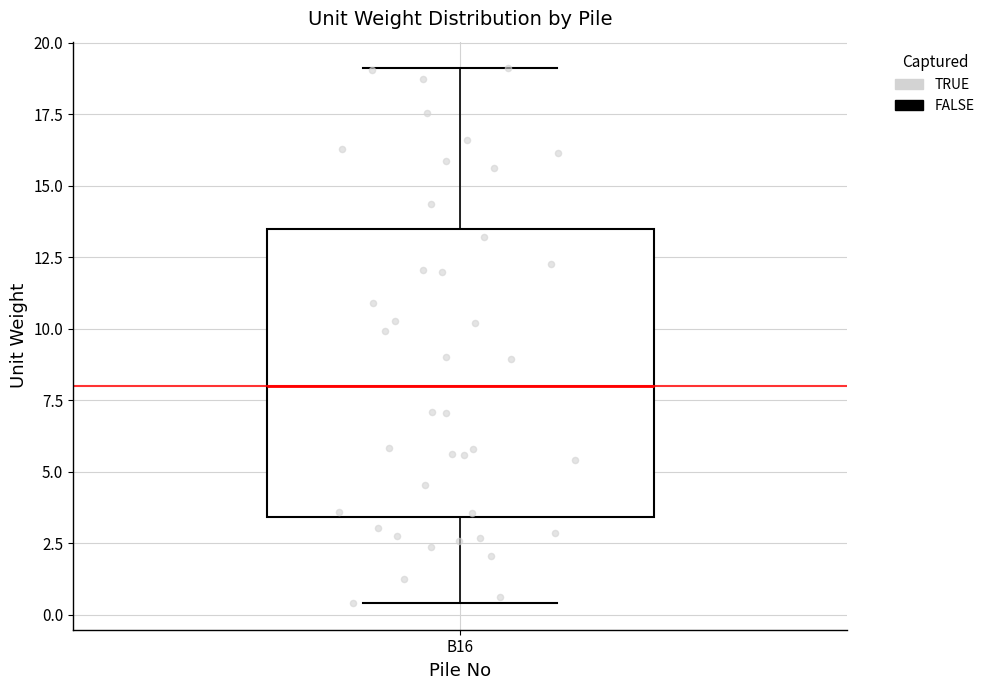

Transcribe this box plot: give where the median line is, the range the box spans, and where the two whiskers end, as read against the y-axis. The values are not printed on the chart, so give them approximately, as read against the axis.

median 8.0, box 3.5 to 13.5, whiskers 0.5 to 19.0